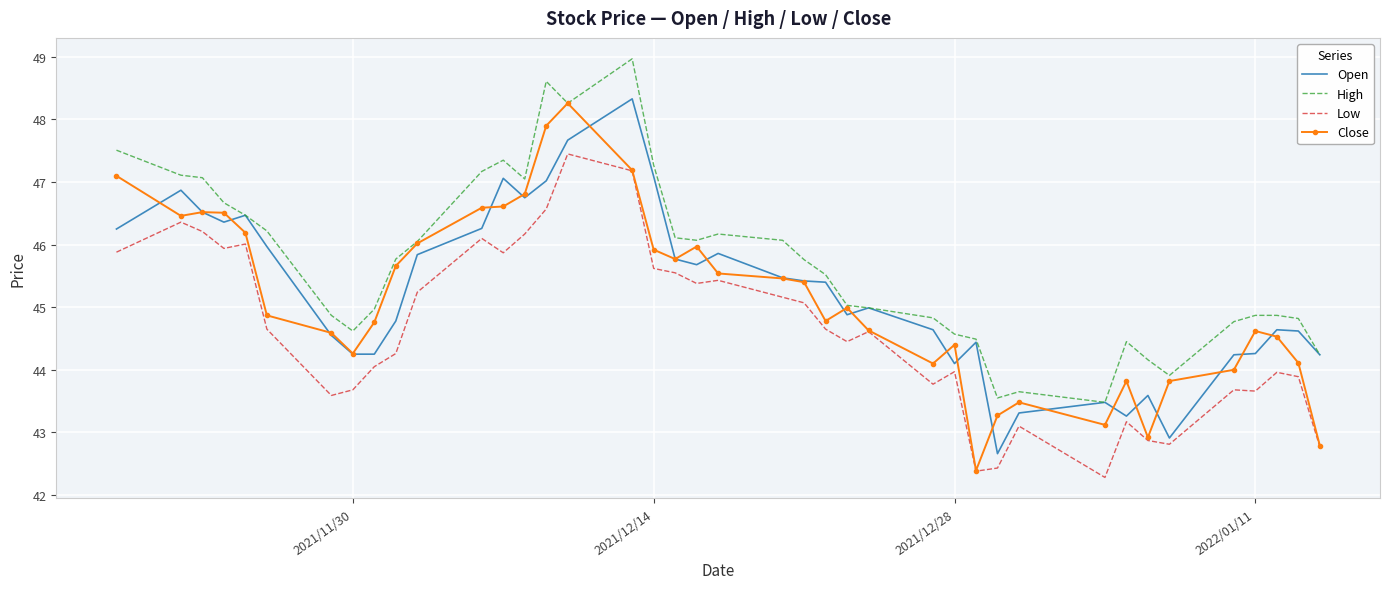

True or false: High and Low cross at least once.

False